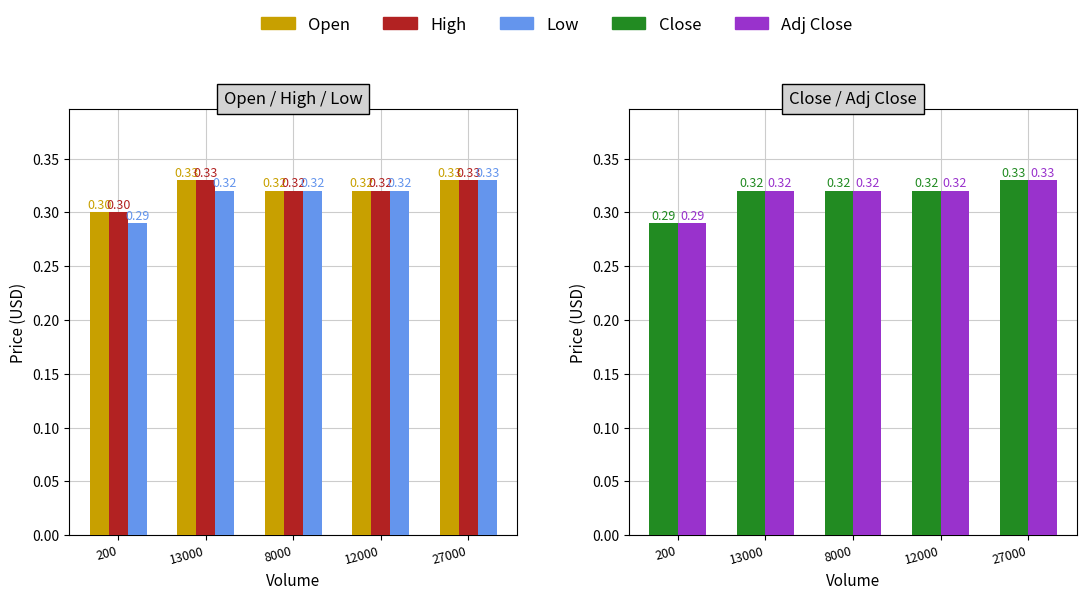

The Close series shows 0.5 at 13000. True or false?

False